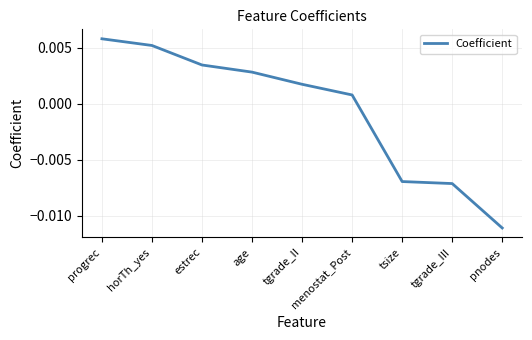

Which has a higher value, tgrade_II or age?

age